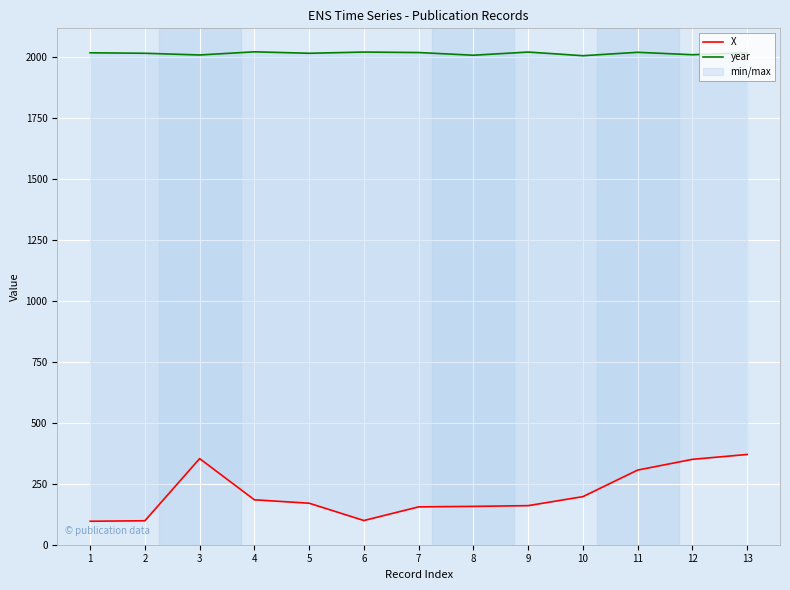

Reading right to left, extract all data points from this chart.

X: 13=370	12=350	11=306	10=197	9=160	8=157	7=155	6=99	5=170	4=184	3=353	2=98	1=96
year: 13=2018	12=2010	11=2020	10=2006	9=2021	8=2008	7=2019	6=2021	5=2016	4=2022	3=2009	2=2016	1=2018